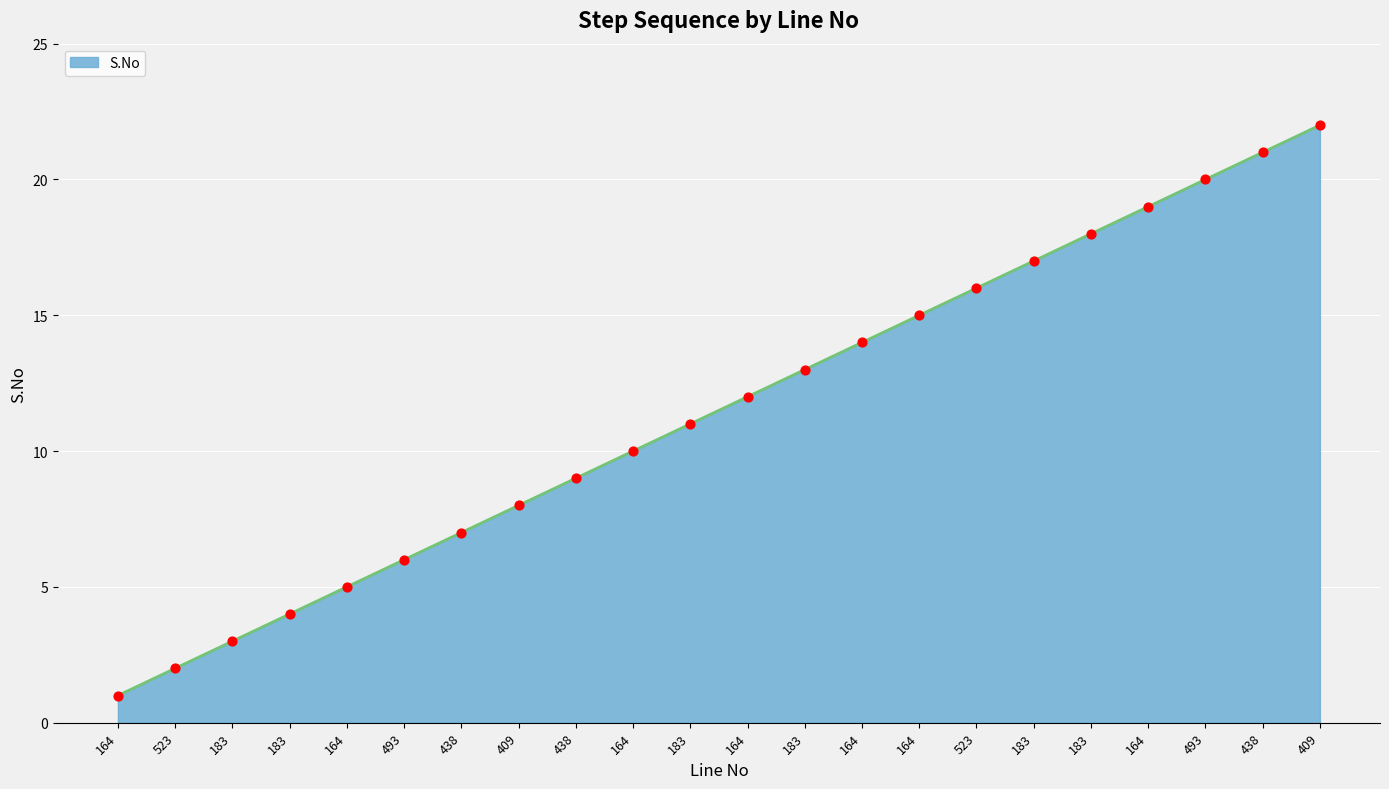

Does the chart have visible grid lines?

Yes